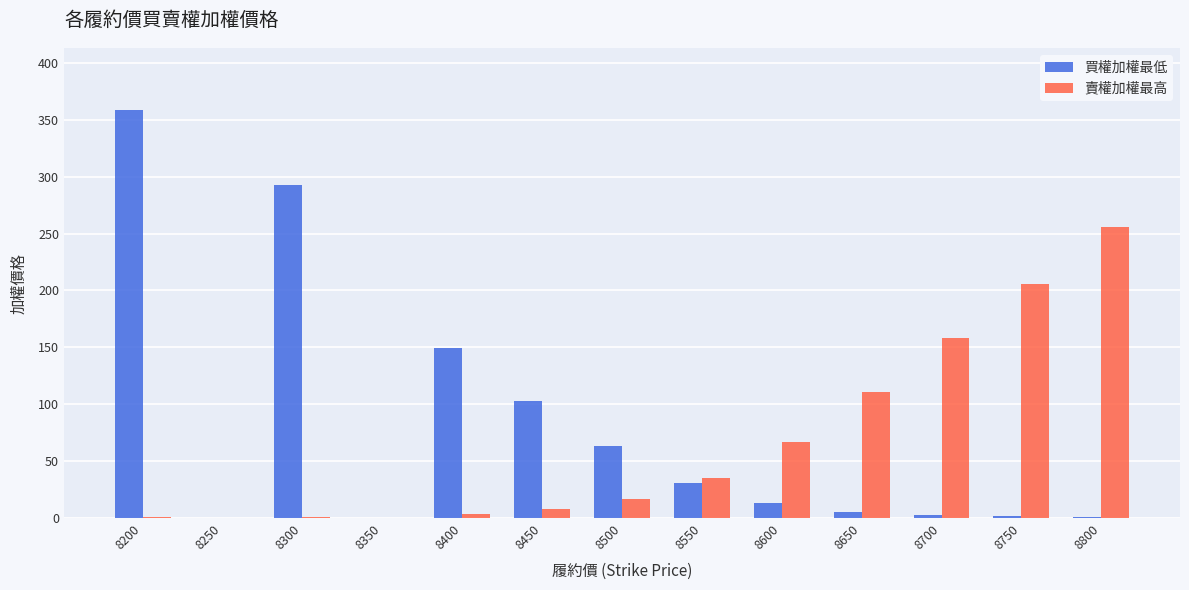

The value of 買權加權最低 at 8300 is 123.3. True or false?

False